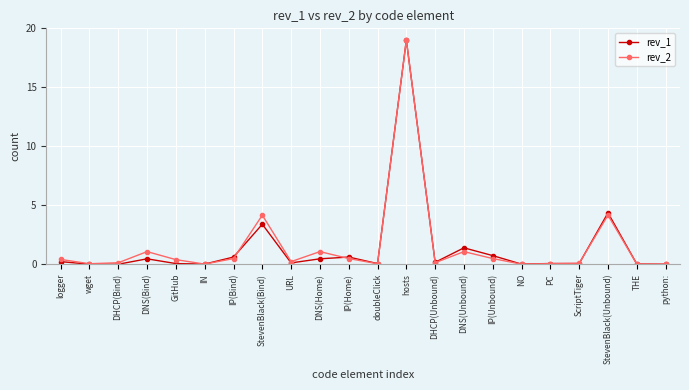

What is the value of the rev_2 point at the 14th from the left?

0.1